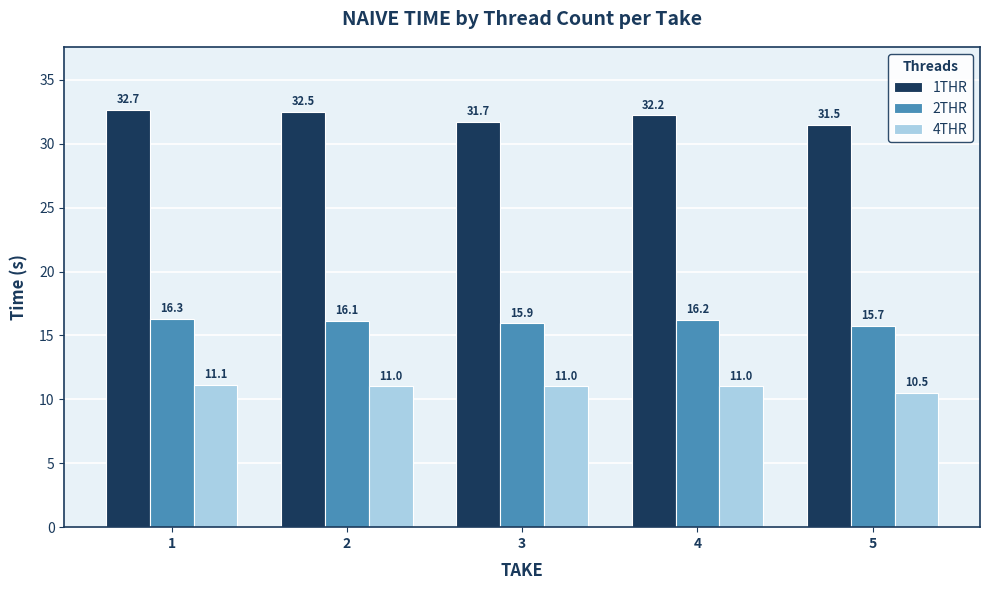

What are all the series names shown in the legend?

1THR, 2THR, 4THR